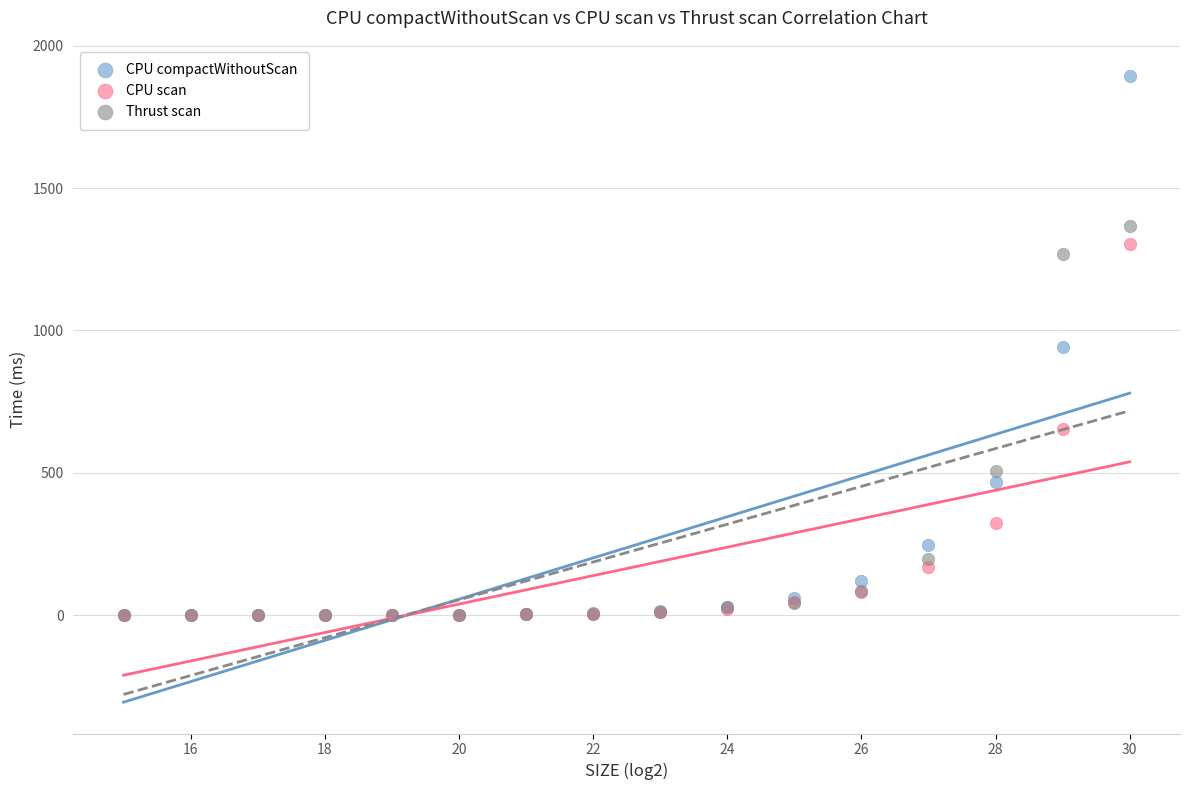

In the Thrust scan series, what Y value is closest to 683?

506.1